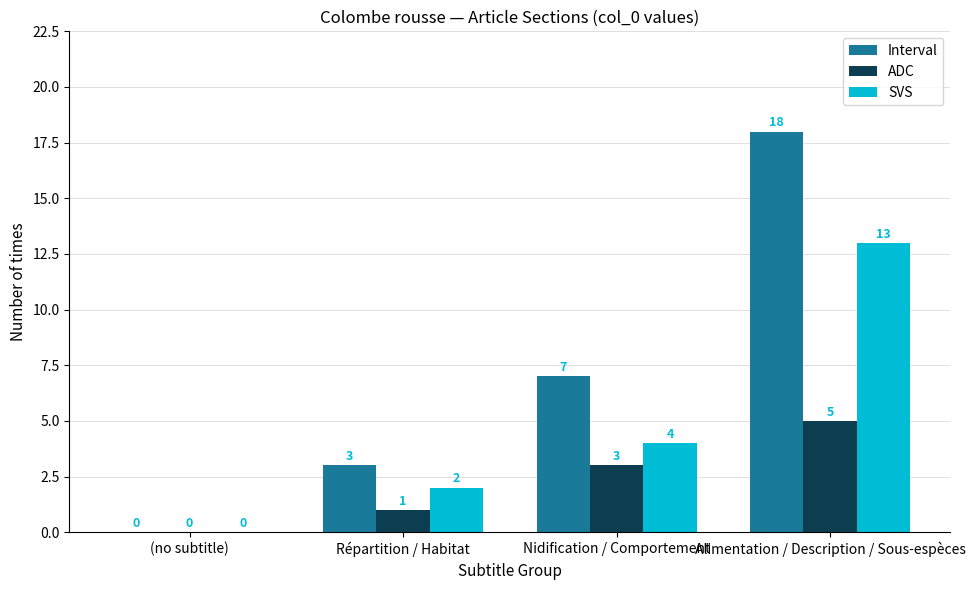

Which category has the highest value in the SVS series?

Alimentation / Description / Sous-espèces